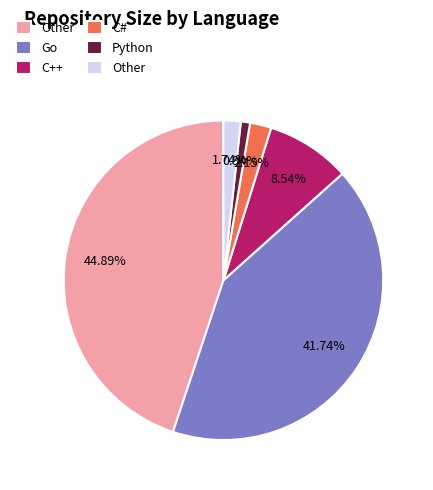

Does any single category account for the majority?

No